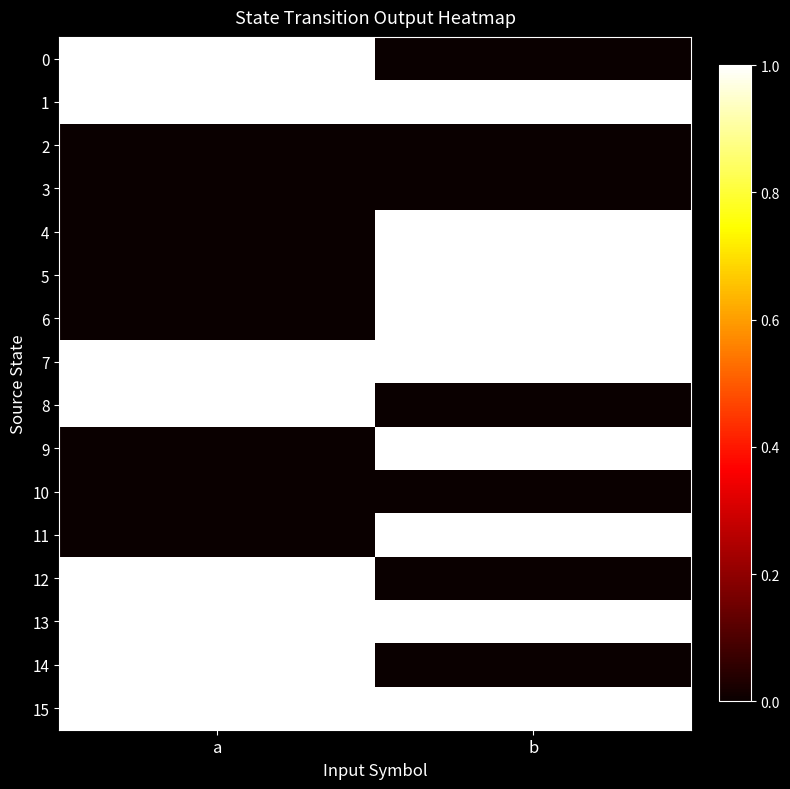

At which category is the sum across all series the highest?

b